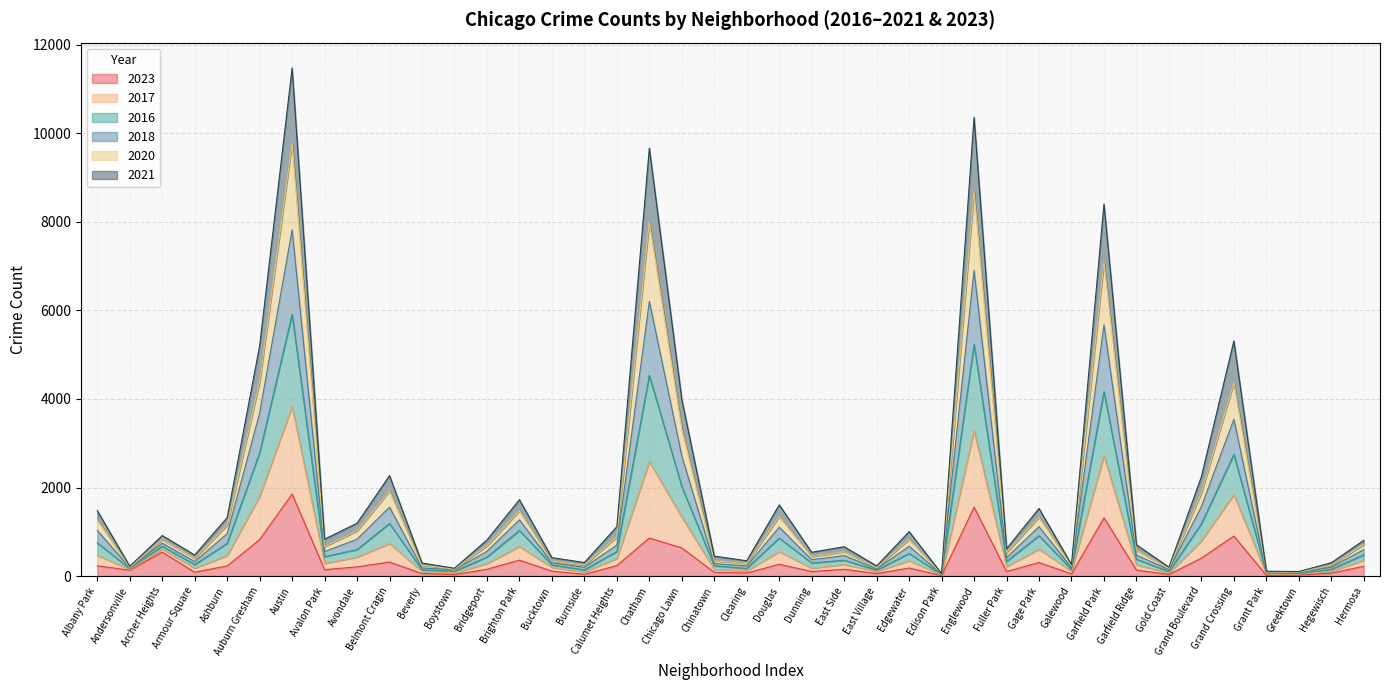

How many distinct data groups are displayed?

6